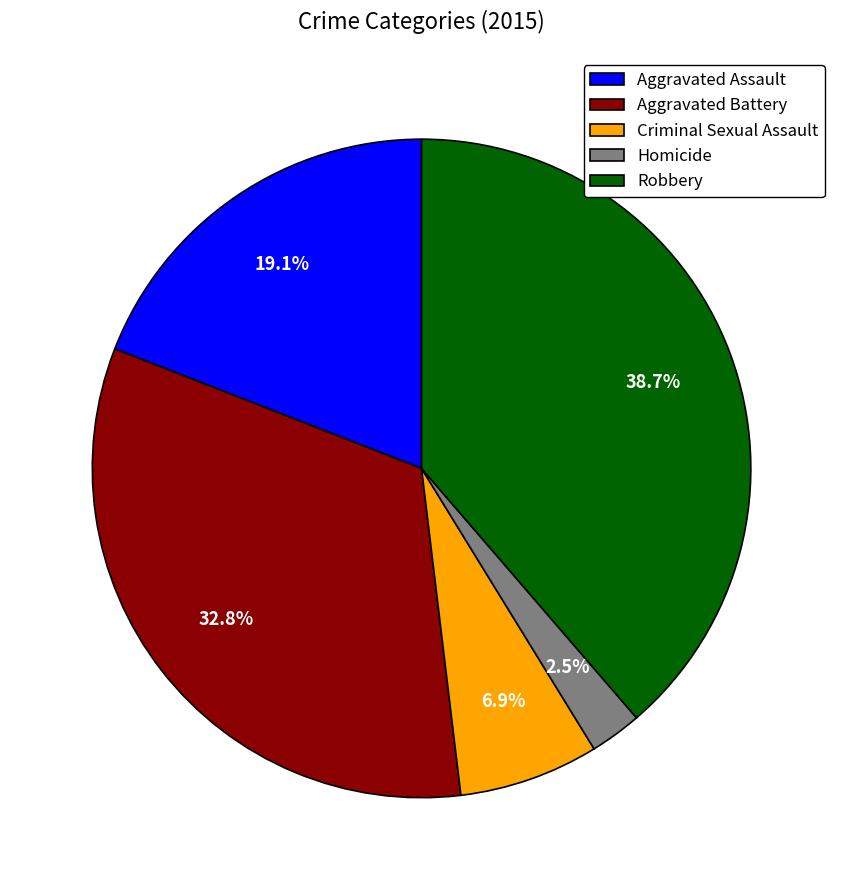

Which slice is the largest?

Robbery